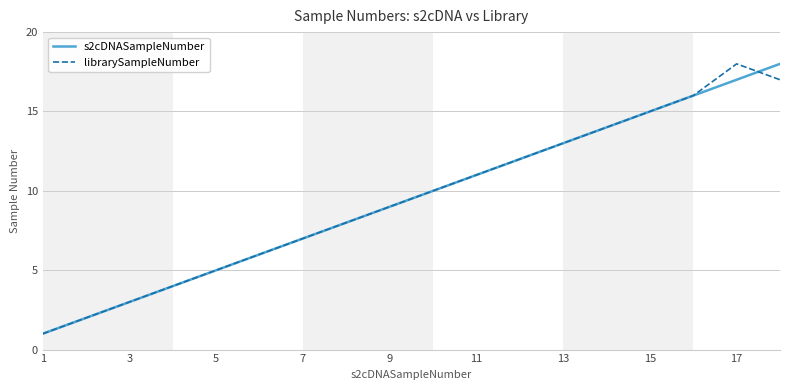

What is the maximum value shown in the chart?

18